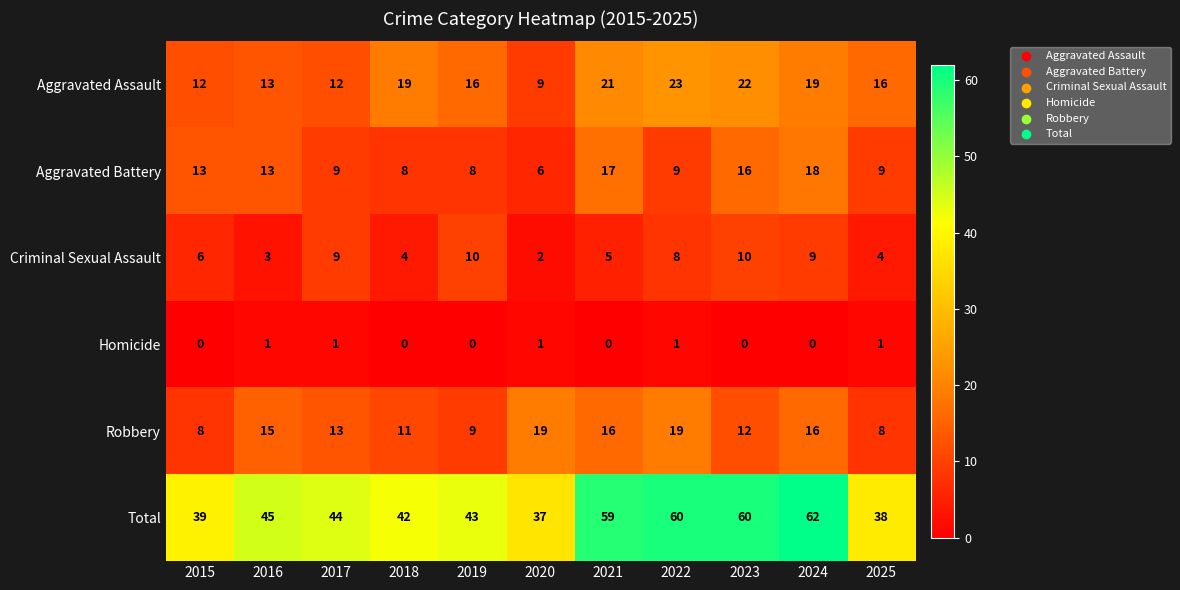

What is the difference between the maximum and minimum values in the Aggravated Battery series?

12